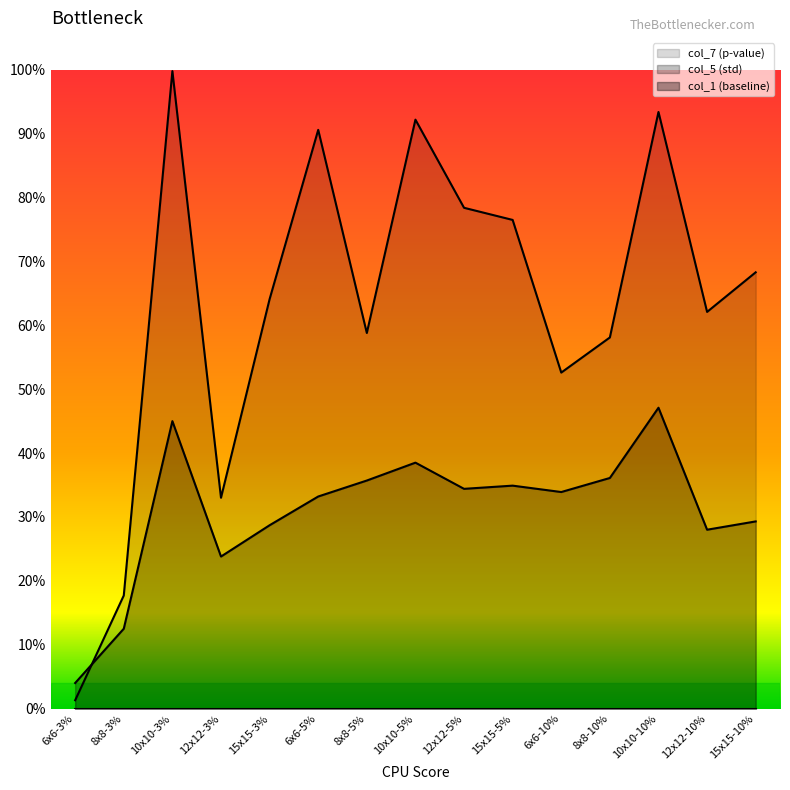

Count the number of categories in the chart.

15